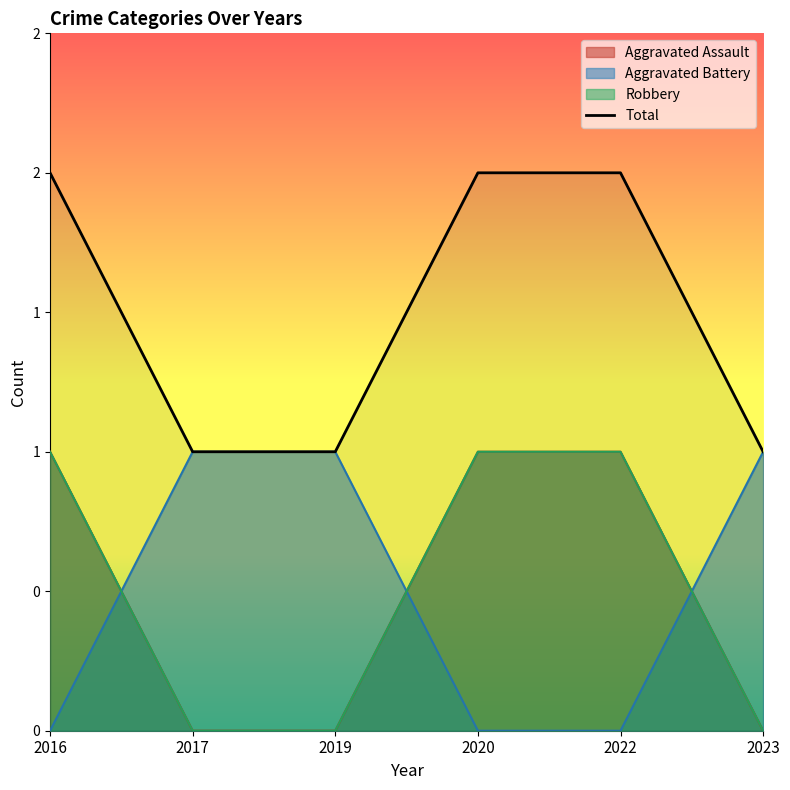

Where is the data nearest to the value 1?

2017